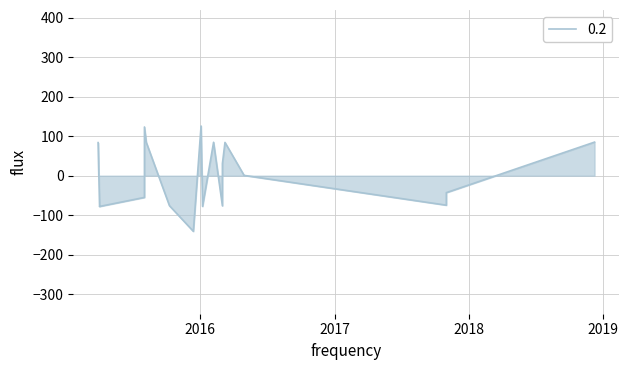

Reading left to right, list all the values displayed in this chart.

83.8	-78.3	-78.0	-55.1	-1.7	123.5	84.5	-76.1	-141.1	125.9	-77.9	84.6	-76.5	-0.0	30.3	84.3	0.7	-74.8	-43.0	85.1